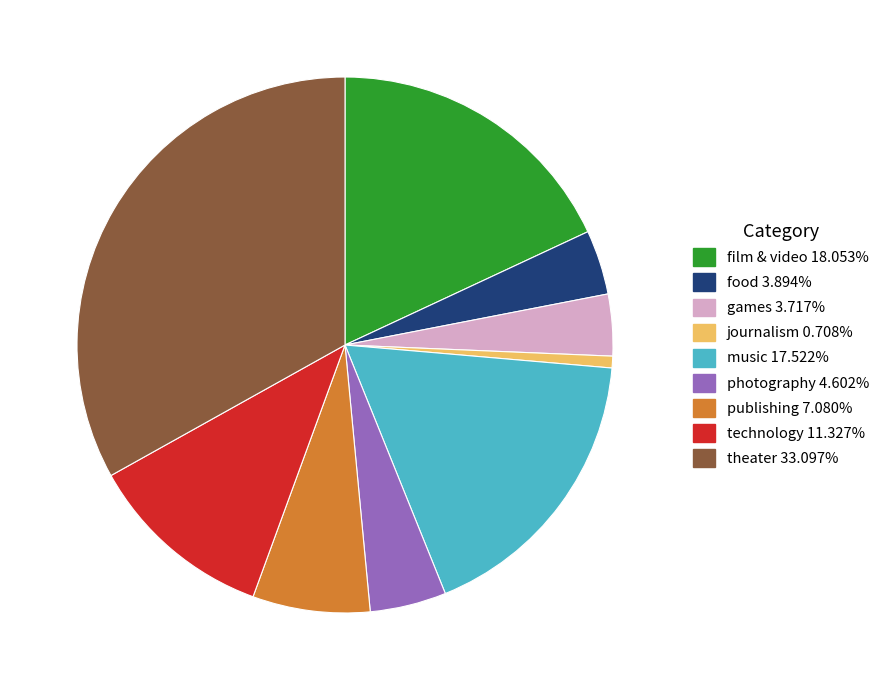

Combined, do film & video and games account for over 50%?

No